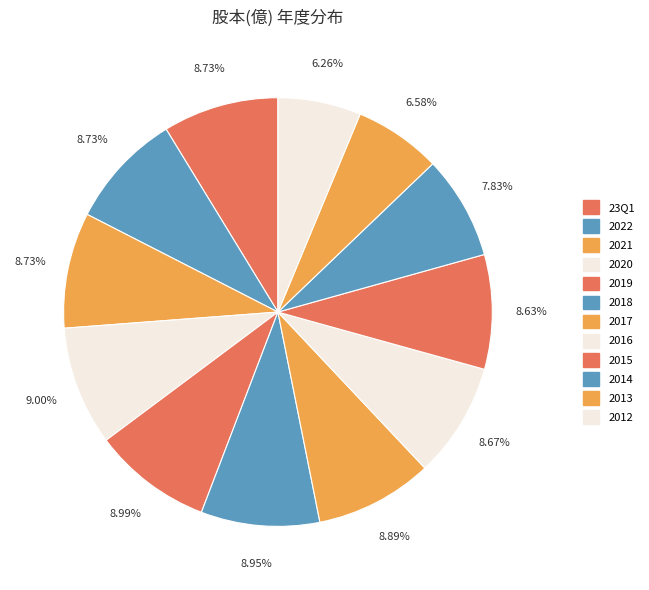

Which slice is the largest?

2020